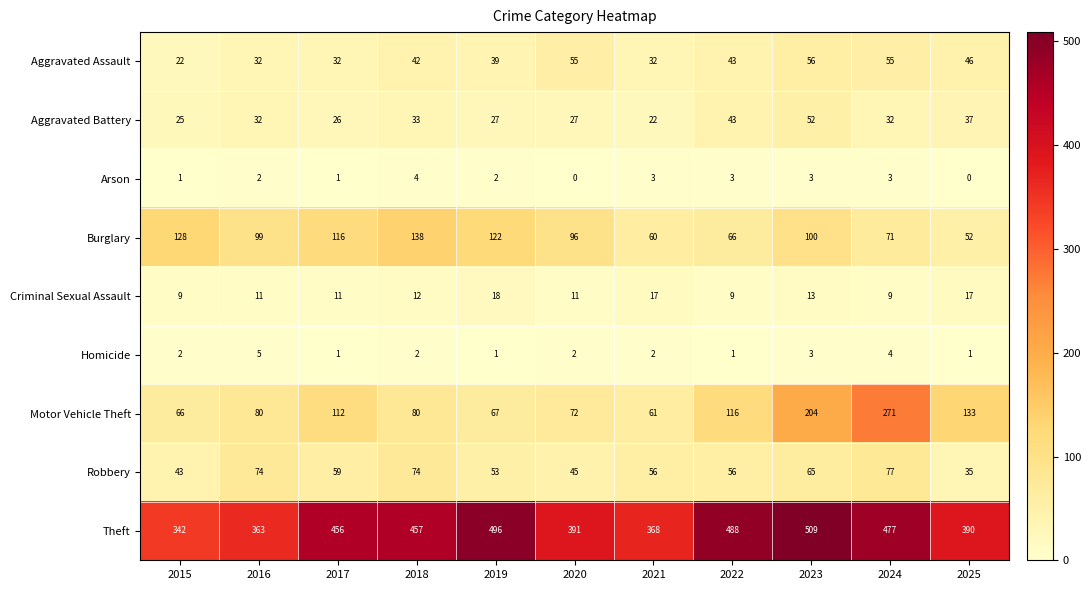

Count the number of categories in the chart.

11